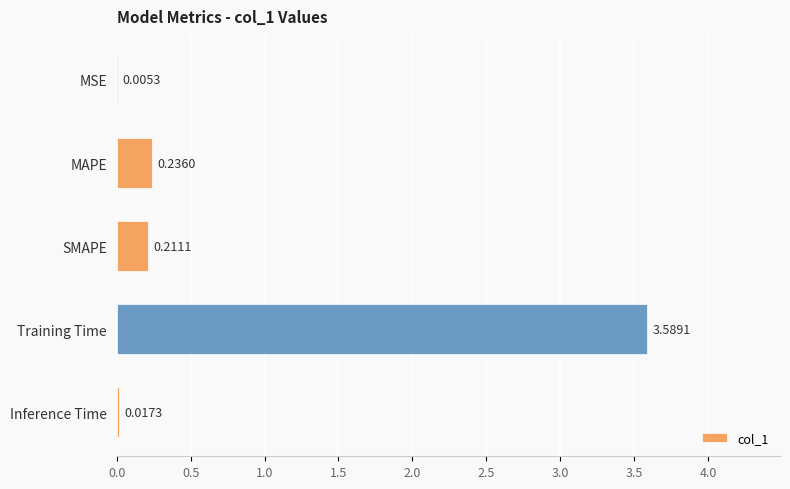

Where is the data nearest to the value 1?

MAPE